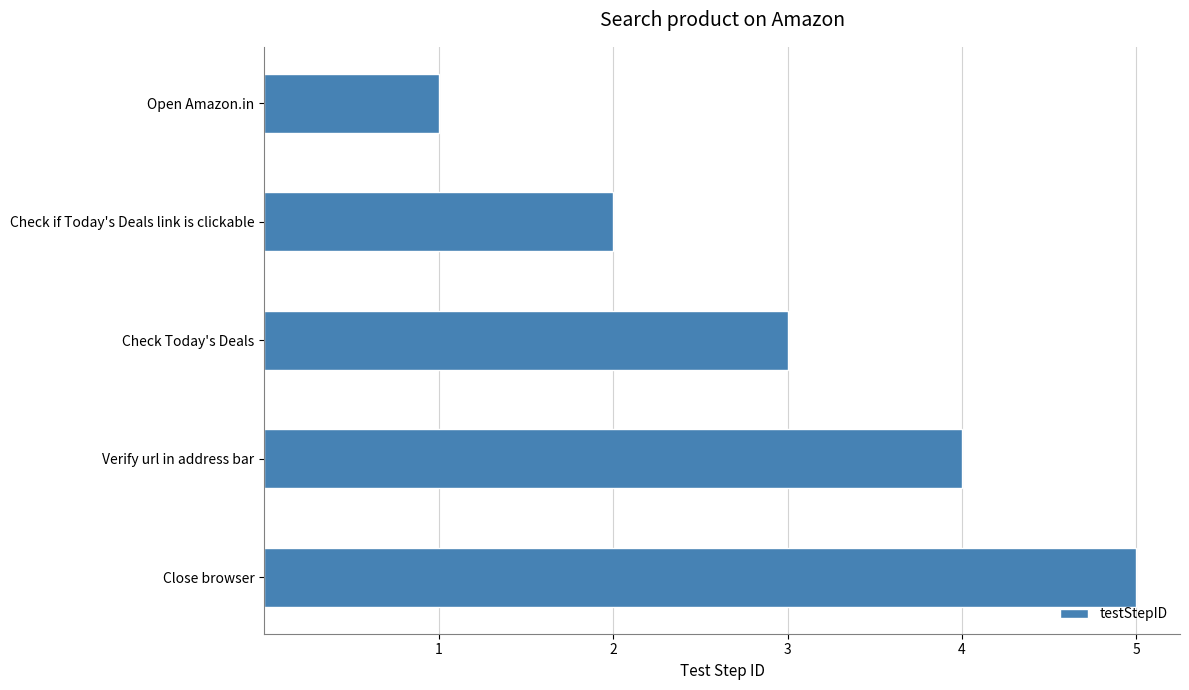

List the labels in order of value, smallest first.

Open Amazon.in, Check if Today's Deals link is clickable, Check Today's Deals, Verify url in address bar, Close browser